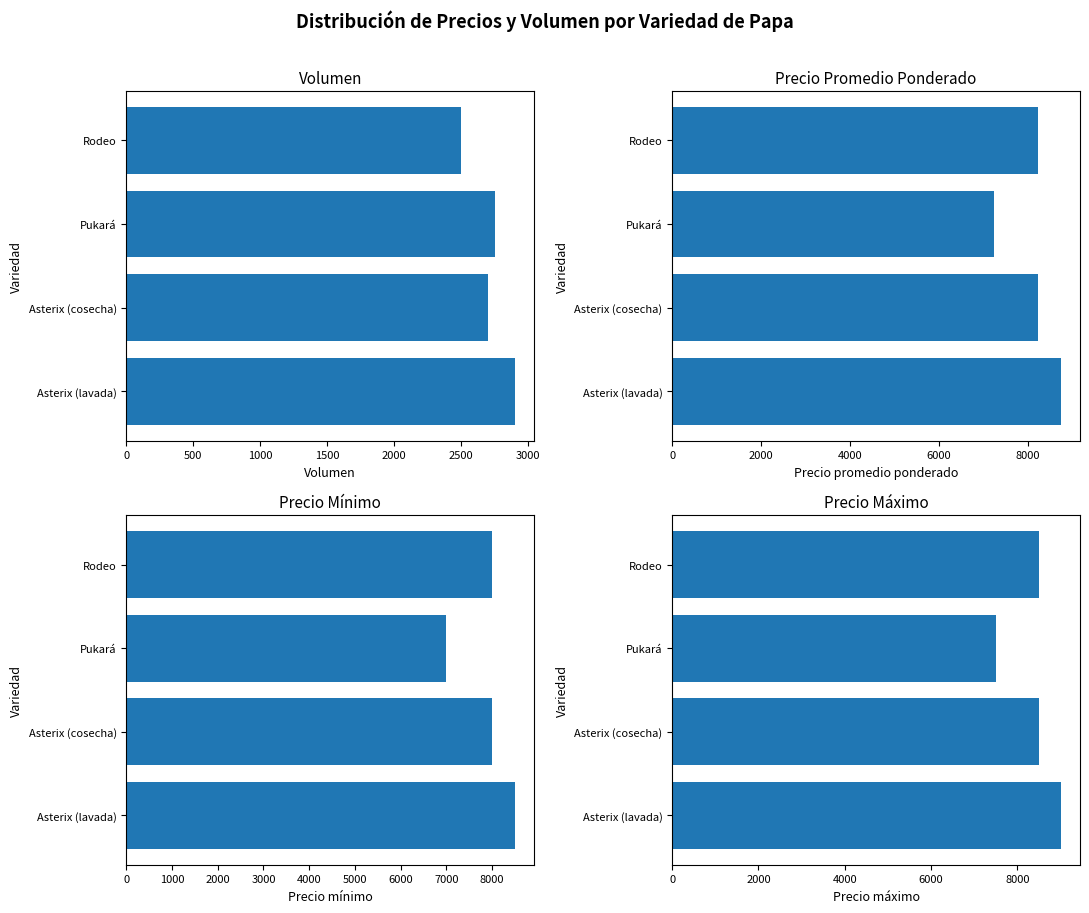

At how many categories does at least one series exceed 8762?

1